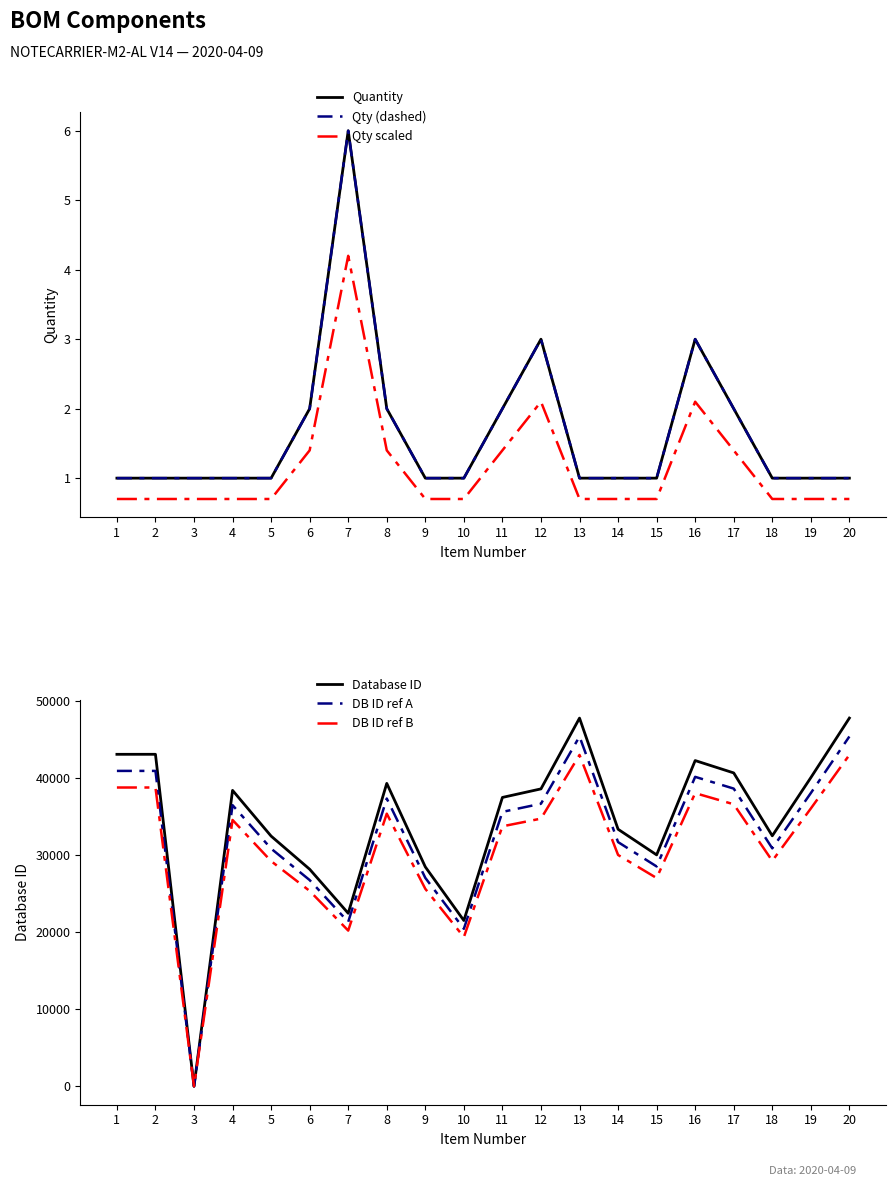

At which label is Quantity closest to 3?

12